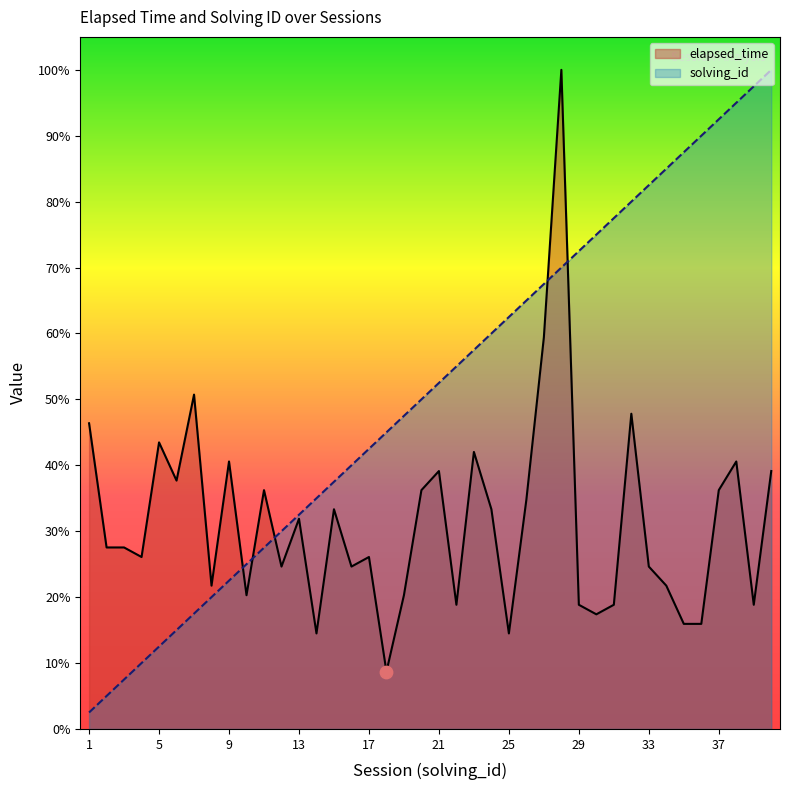

Which series has the largest total across all categories?

solving_id